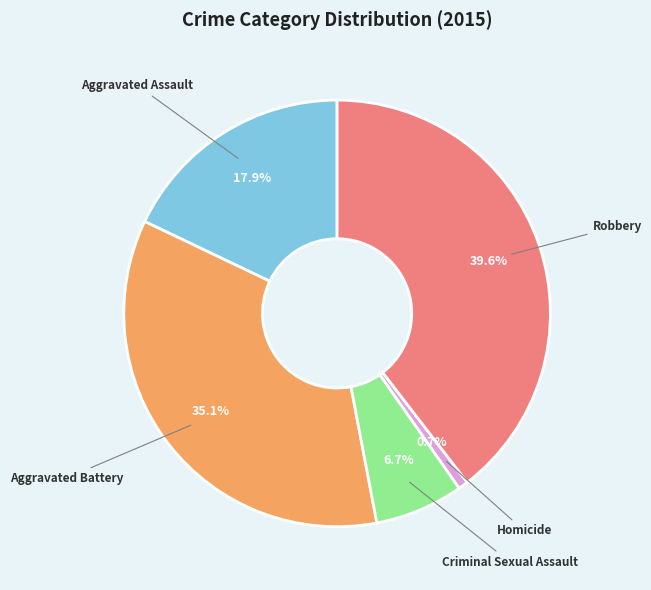

True or false: Homicide accounts for 1% of the total.

True